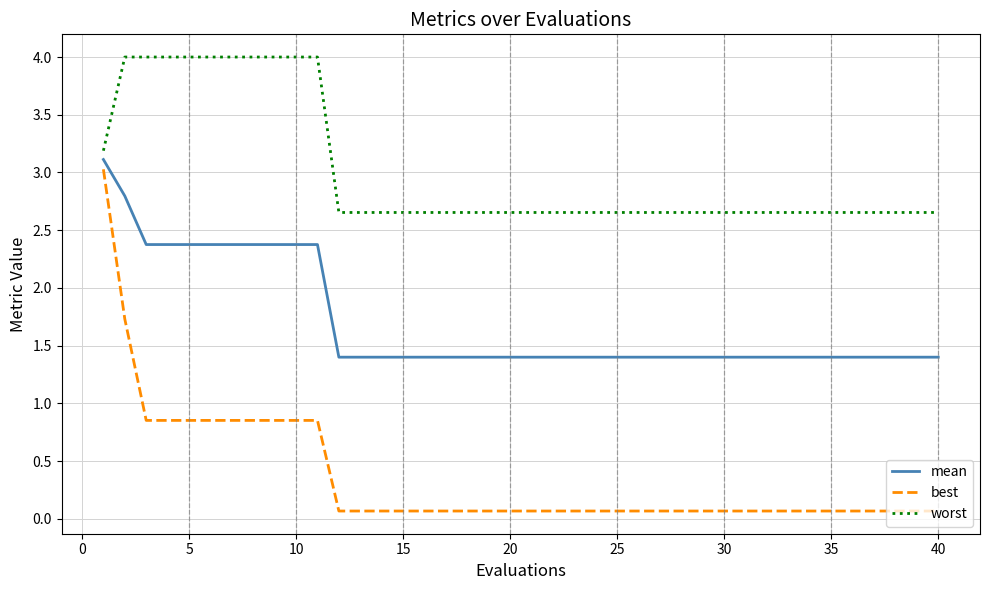

Rank the series by their average value, from lowest to highest.

best, mean, worst